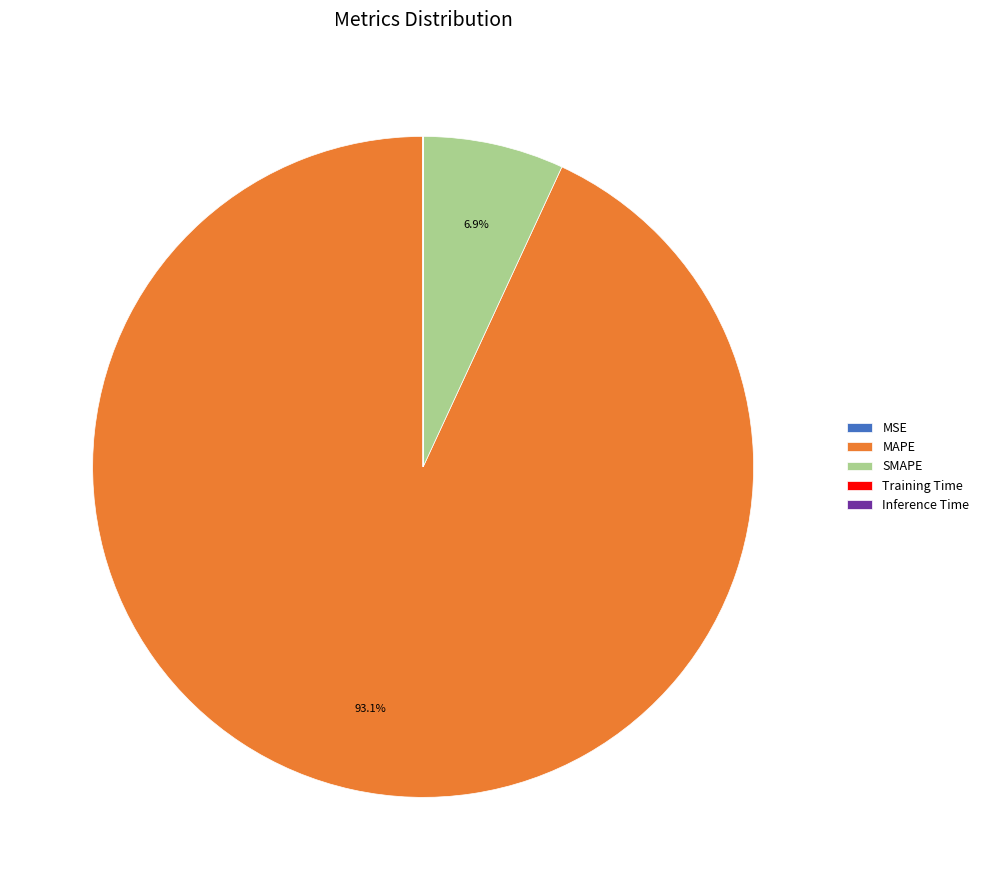

What percentage do SMAPE and MAPE together represent?

100.0%